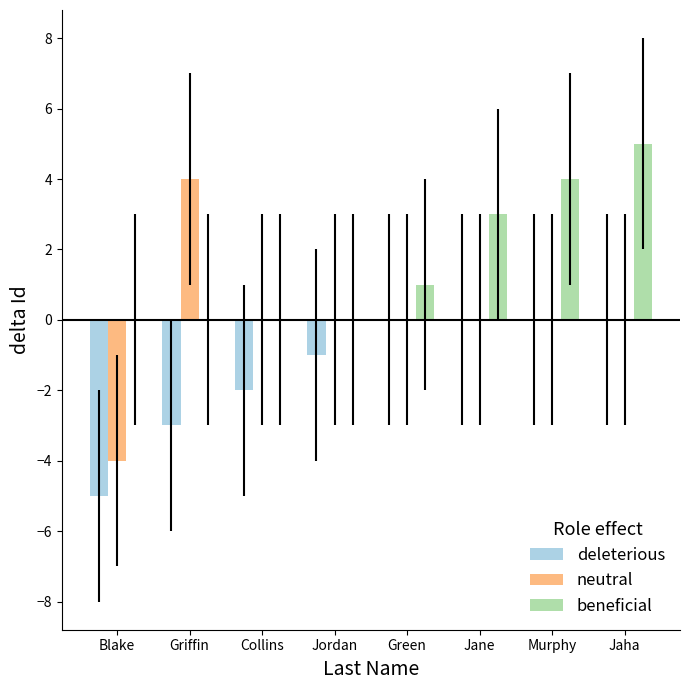

Which series has the largest total across all categories?

beneficial